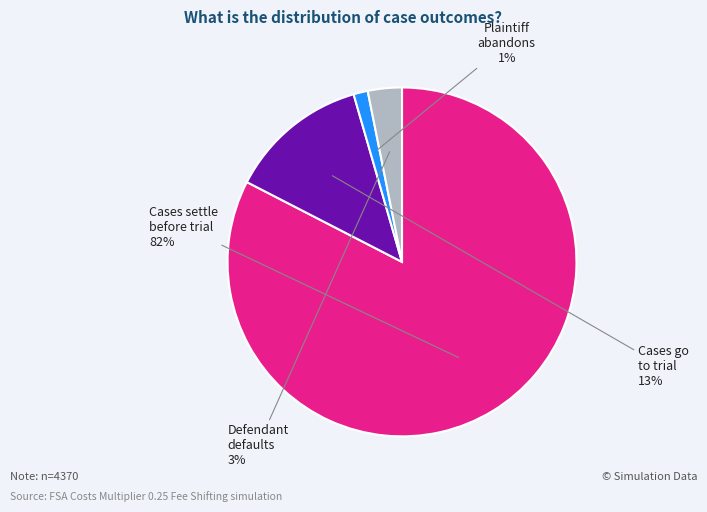

How many slices are in this pie chart?

4